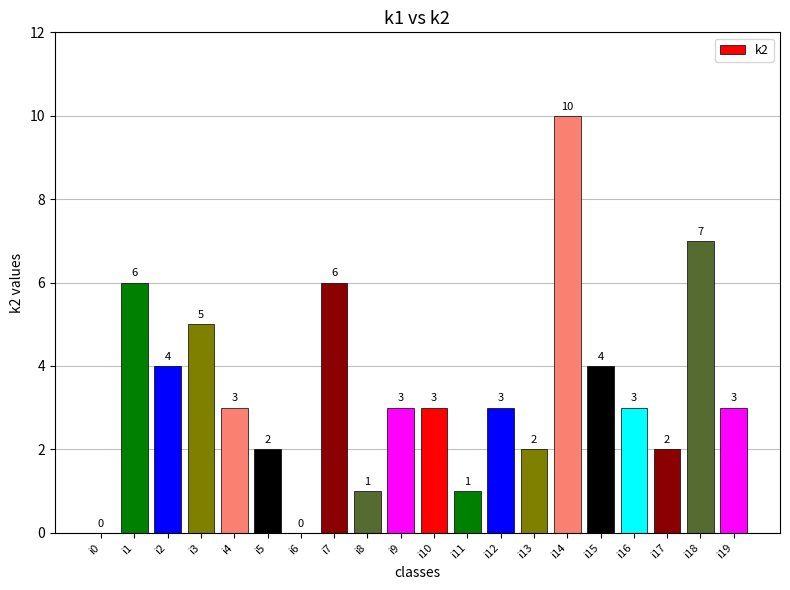

At which label is the value closest to 5?

i3